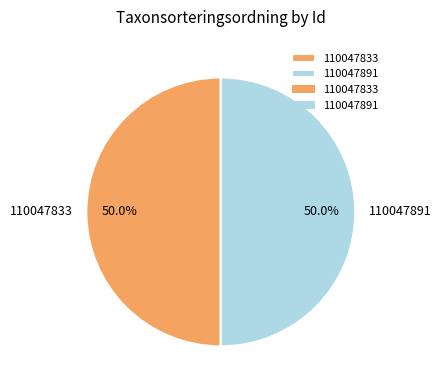

To the nearest percent, what portion does 110047891 represent?

50%